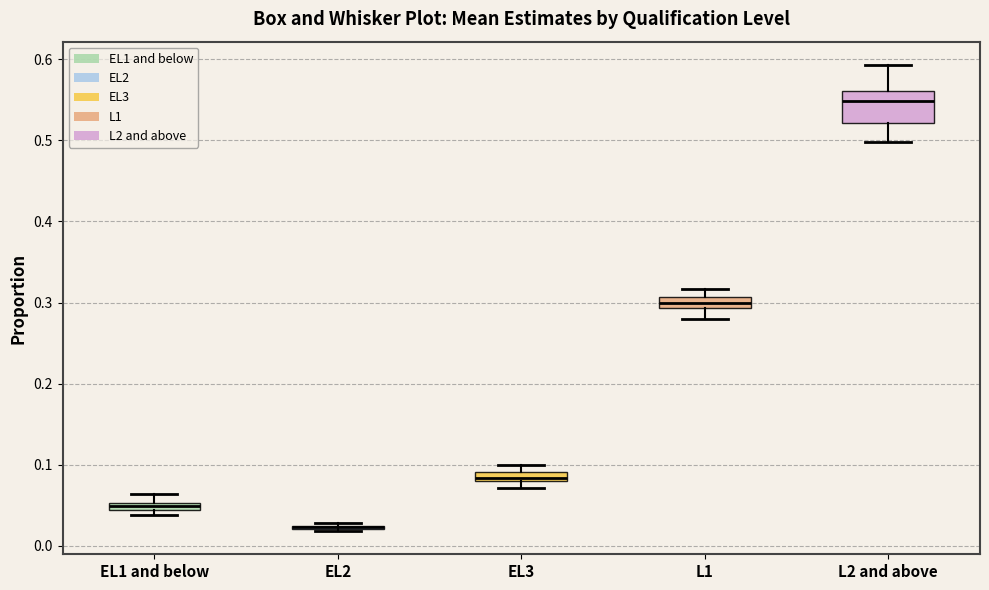

Where is the upper edge of the box for EL1 and below on the y-axis? The values are not printed on the chart, so give them approximately, as read against the axis.

0.05